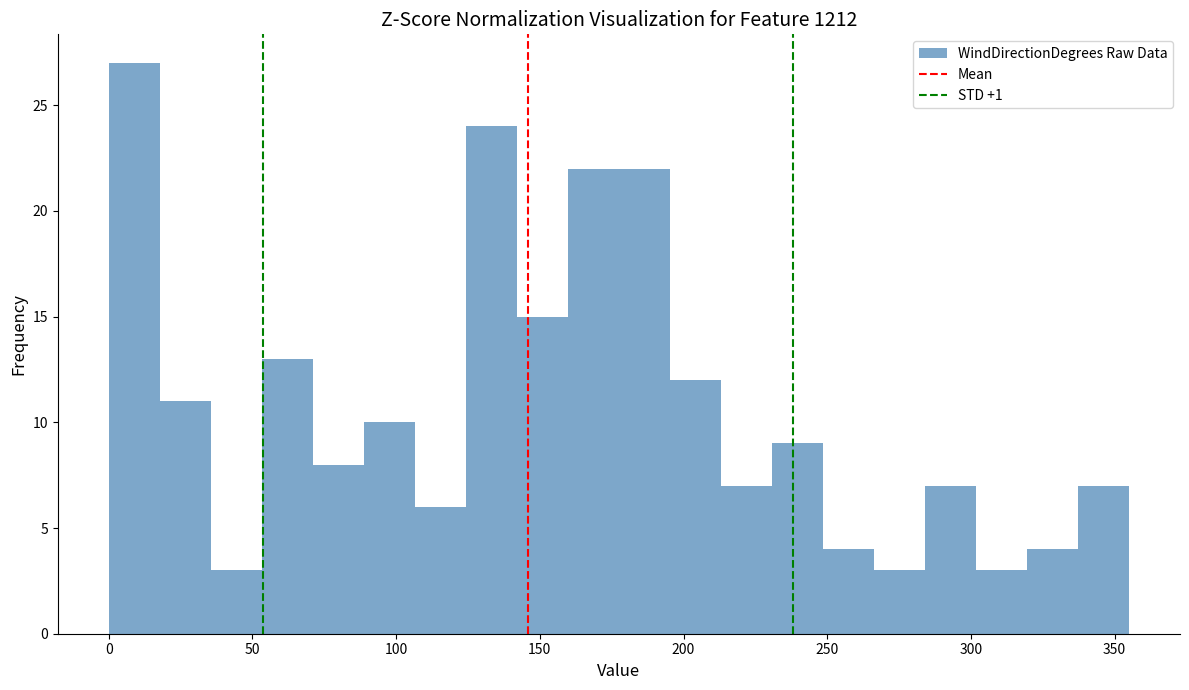

Read against the x-axis, roughly where is the centre of the tallest bar?

10